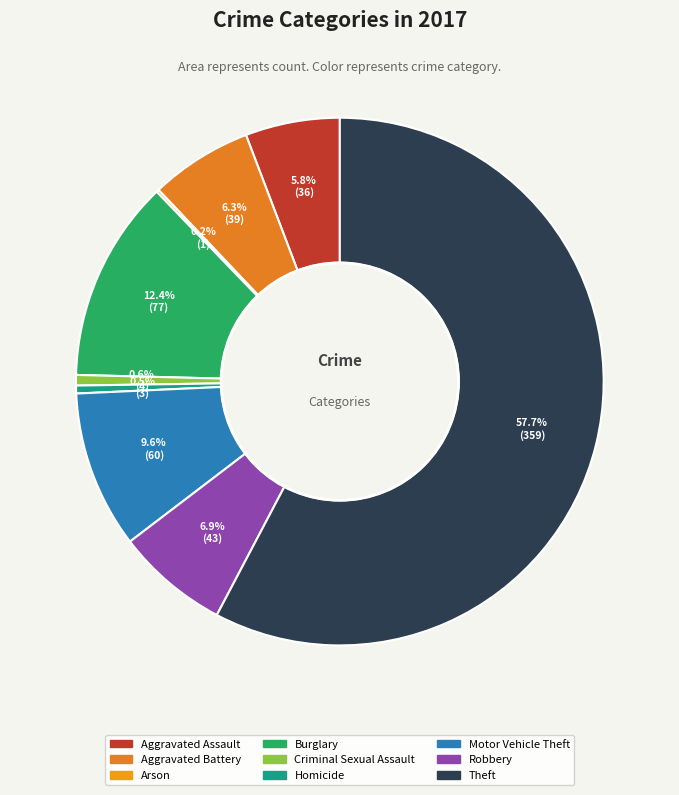

To the nearest percent, what is the difference between the largest and smallest slice percentages?

58%